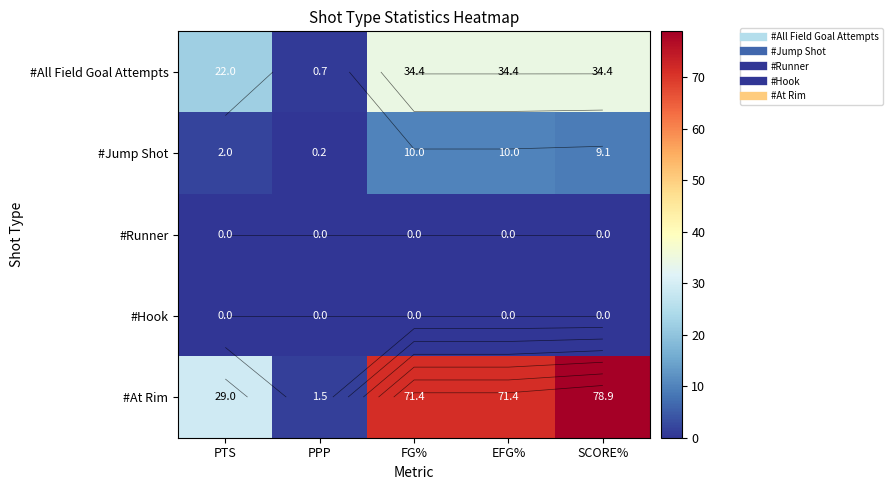

What is the difference between the highest and lowest values at FG%?

71.4